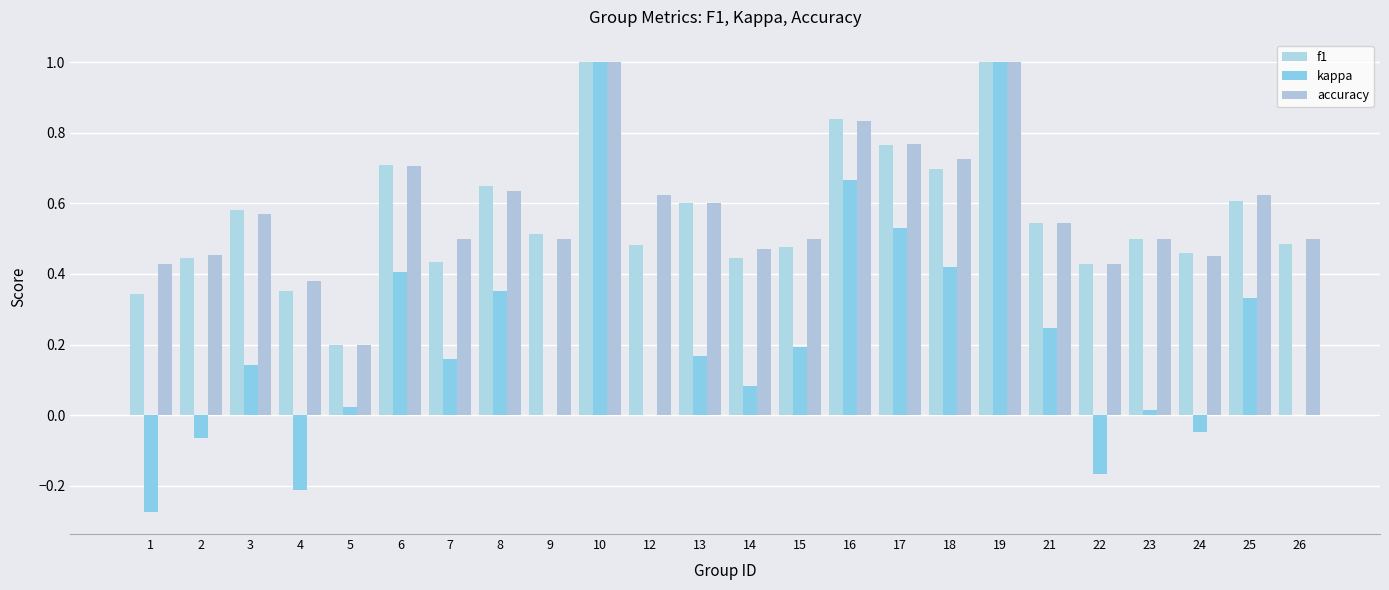

Is it true that f1 equals 0.5 at 9?

True